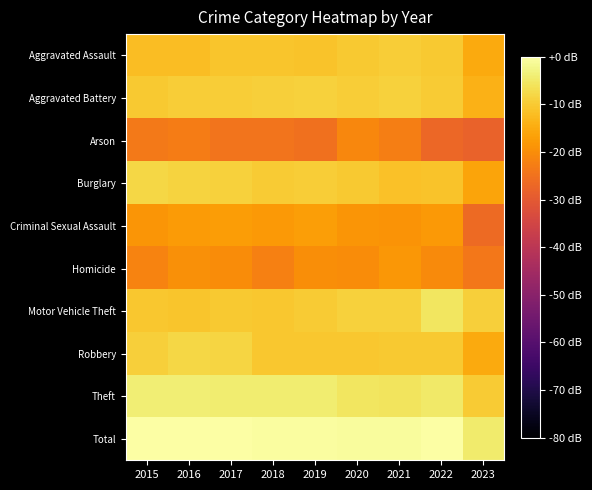

What is the difference between the highest and lowest values at 2020?

20.3